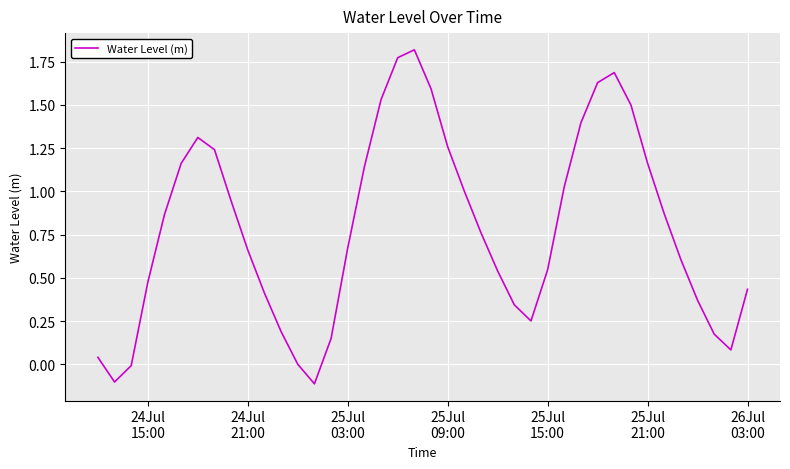

Count the number of data series in this chart.

1